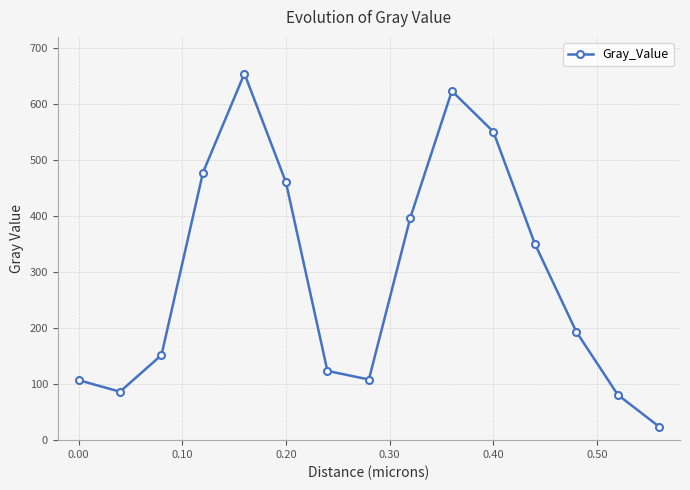

What is the difference between the maximum and minimum values?

630.5